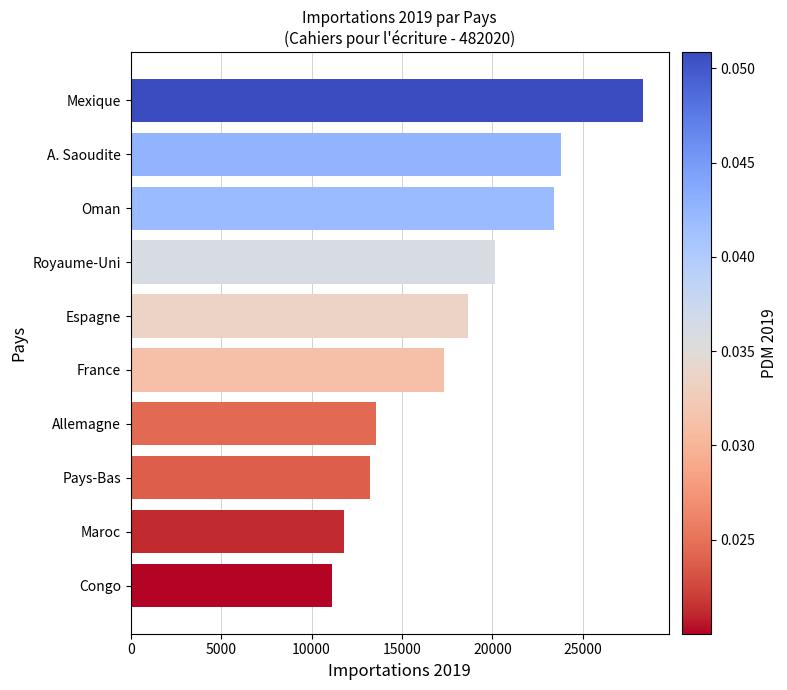

How many bars are there in total?

10